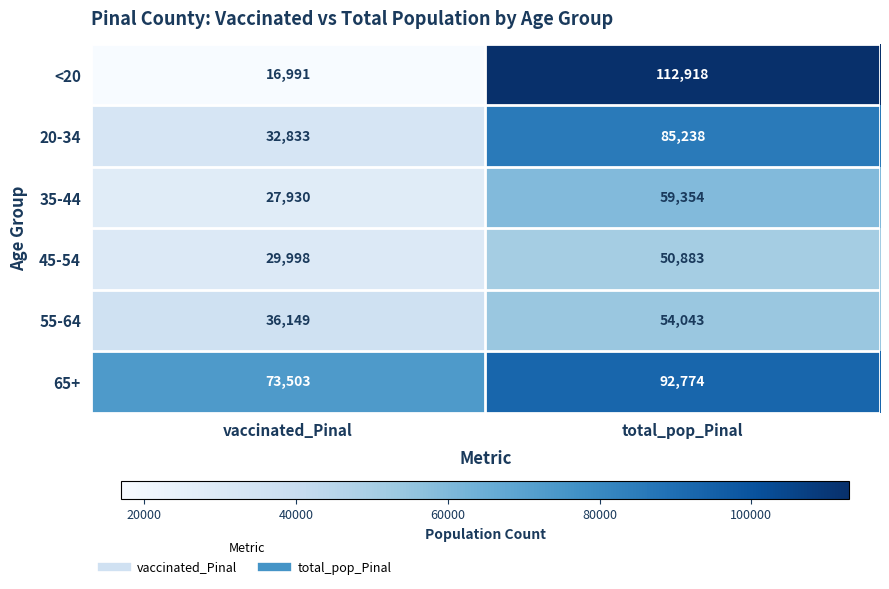

Which series has the widest spread of values?

<20